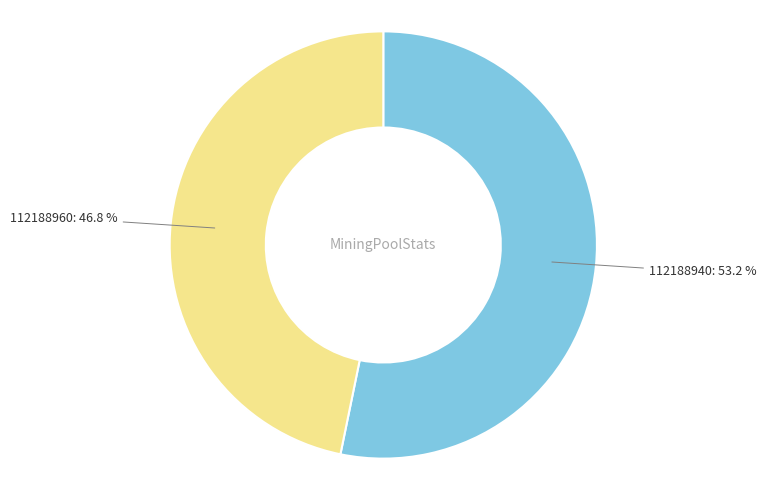

Is there any slice that represents more than half of the pie?

Yes